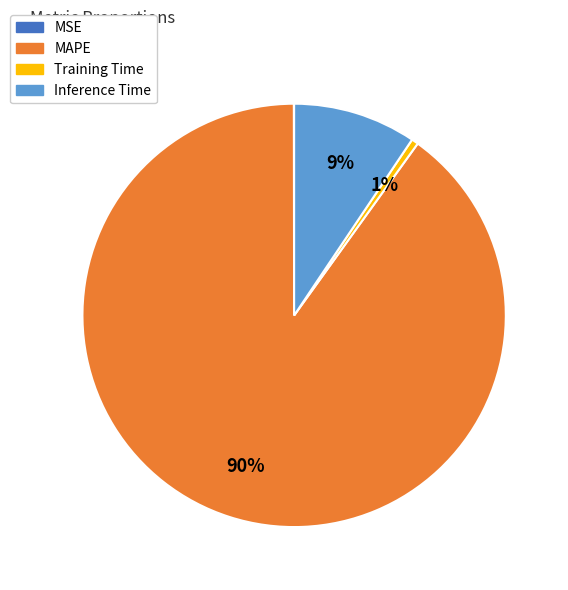

What is the largest slice in the pie chart?

MAPE